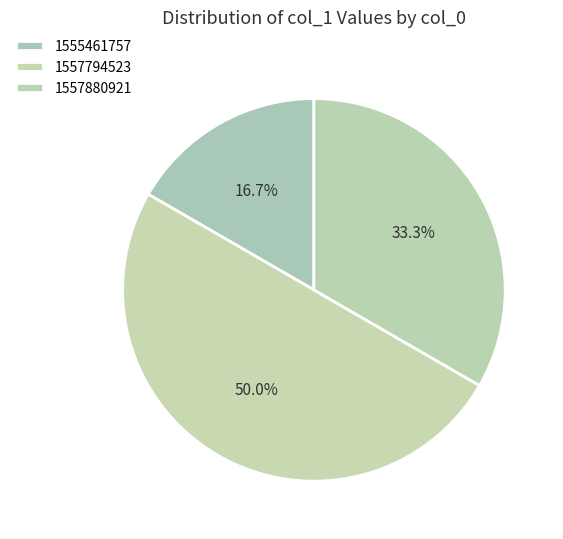

To the nearest percent, what portion does 1555461757 represent?

17%